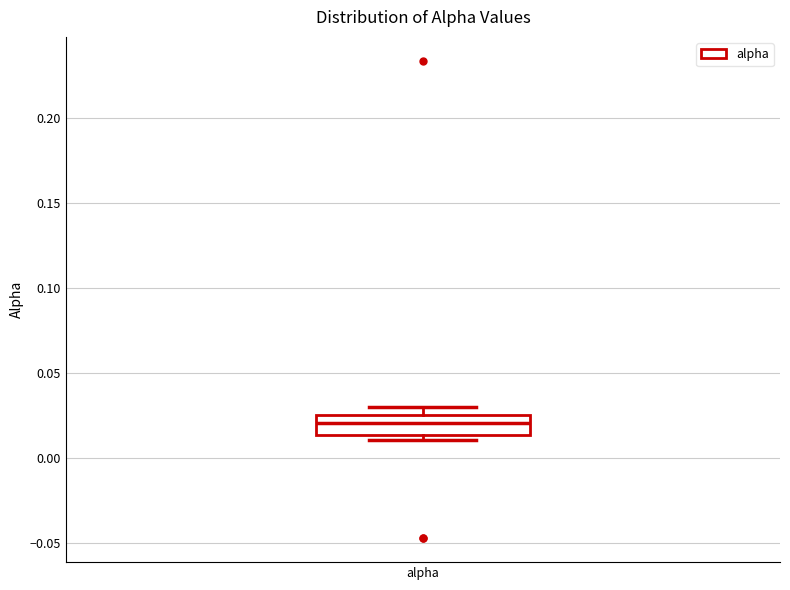

Where is the upper edge of the box for alpha on the y-axis? The values are not printed on the chart, so give them approximately, as read against the axis.

0.025